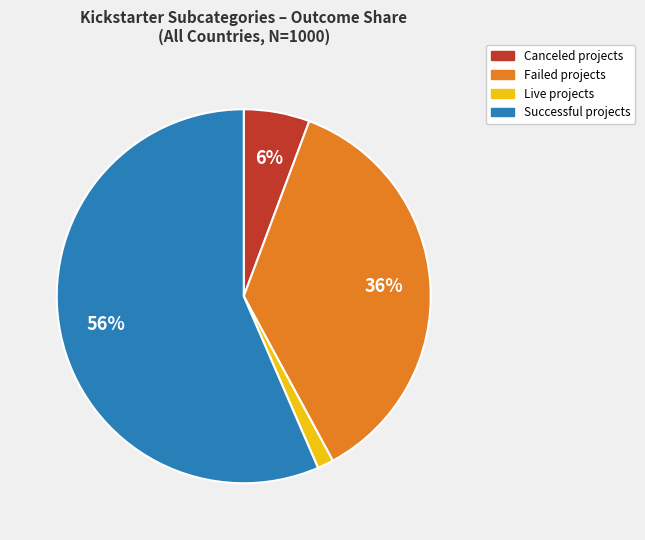

To the nearest percent, what is the average slice percentage?

25%